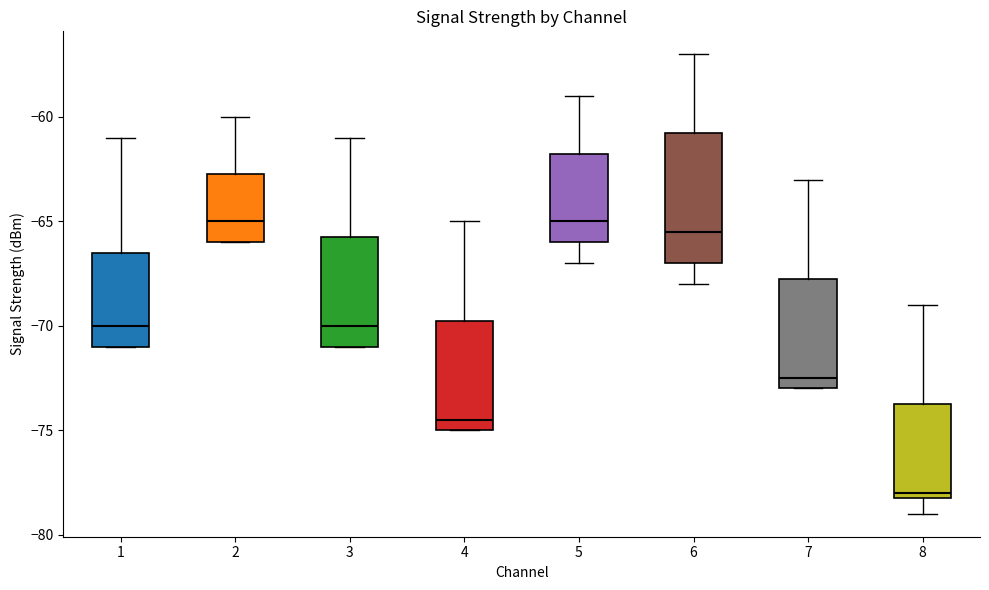

Reading left to right, read every box against the y-axis: the position of its median line, the range the box covers, and the ends of its whiskers. The values are not printed on the chart, so give them approximately, as read against the axis.

1: median -70.0, box -71.0 to -66.5, whiskers -71.0 to -61.0
2: median -65.0, box -66.0 to -62.5, whiskers -66.0 to -60.0
3: median -70.0, box -71.0 to -65.5, whiskers -71.0 to -61.0
4: median -74.5, box -75.0 to -69.5, whiskers -75.0 to -65.0
5: median -65.0, box -66.0 to -61.5, whiskers -67.0 to -59.0
6: median -65.5, box -67.0 to -60.5, whiskers -68.0 to -57.0
7: median -72.5, box -73.0 to -67.5, whiskers -73.0 to -63.0
8: median -78.0 (just above the box's lower edge), box -78.0 to -73.5, whiskers -79.0 to -69.0